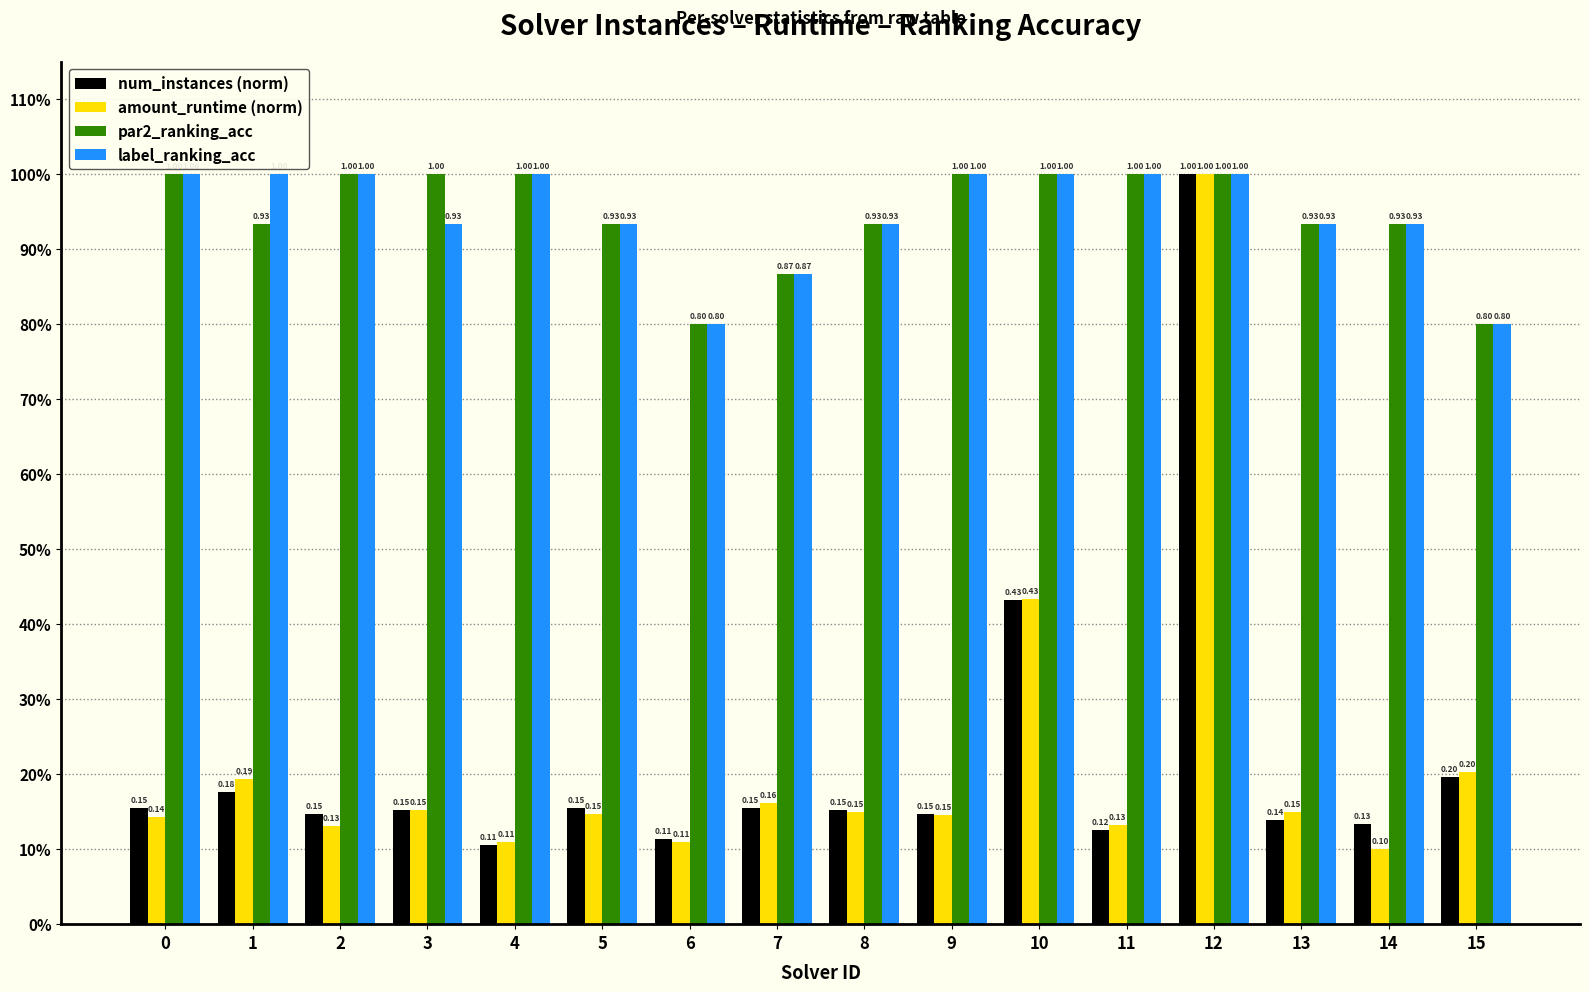

List the series in order of their peak value, lowest first.

num_instances (norm), amount_runtime (norm), par2_ranking_acc, label_ranking_acc